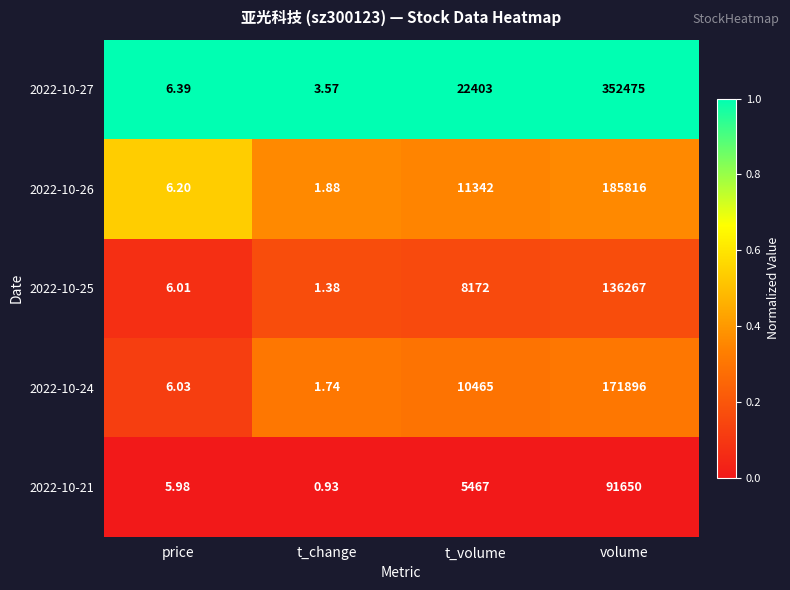

Which series changed the most between t_volume and volume?

2022-10-27